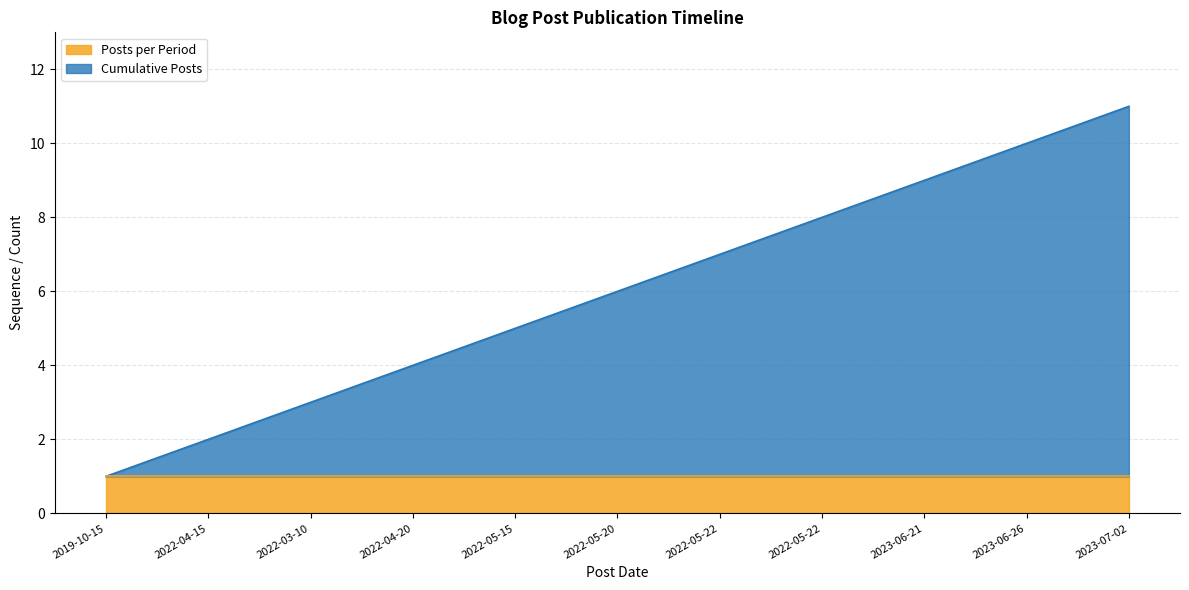

How many lines are shown in the chart?

2